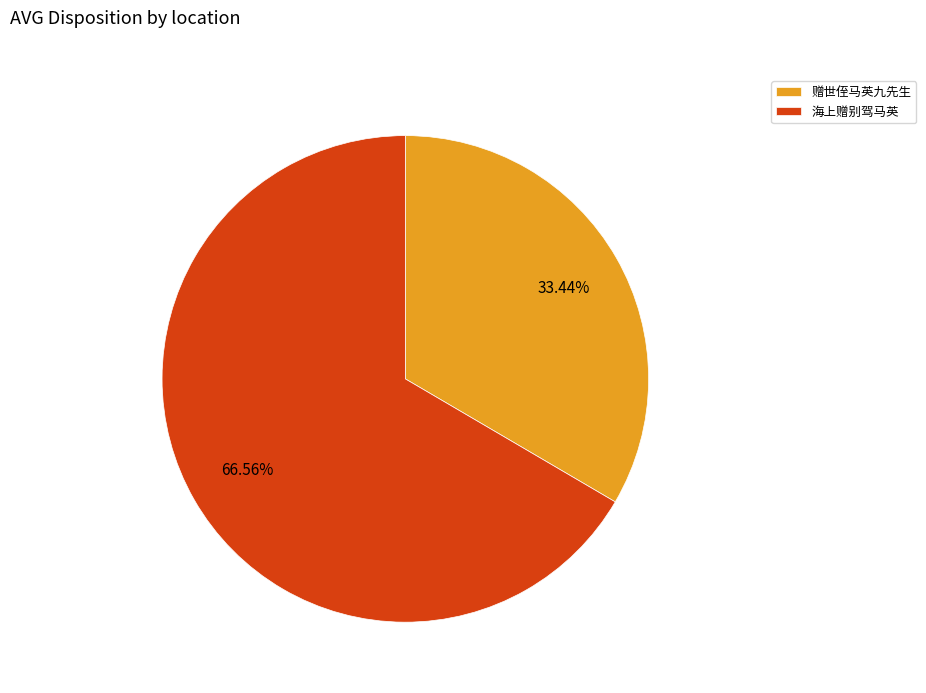

Between 赠世侄马英九先生 and 海上赠别驾马英, which is larger?

海上赠别驾马英